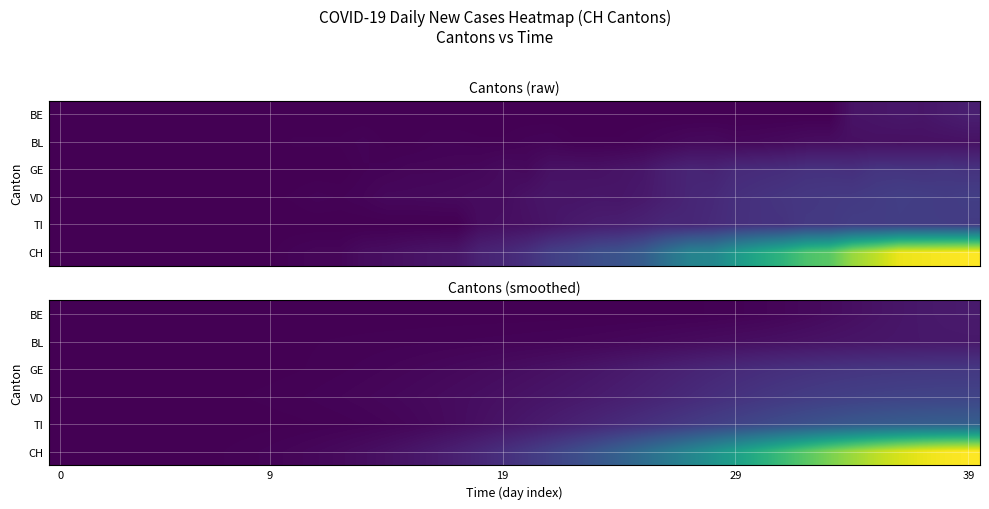

What is the difference between the highest and lowest values at 14?

15.7